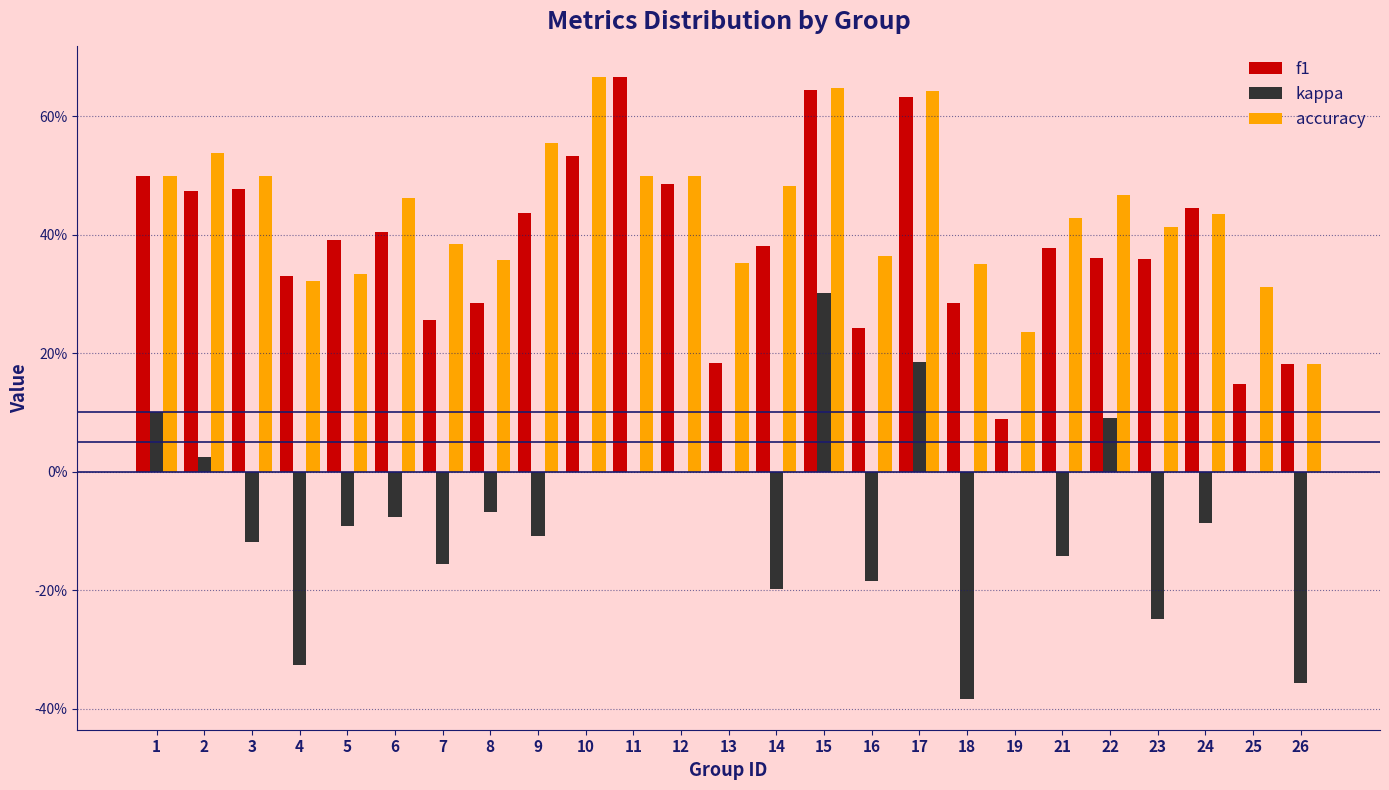

What are all the series names shown in the legend?

f1, kappa, accuracy